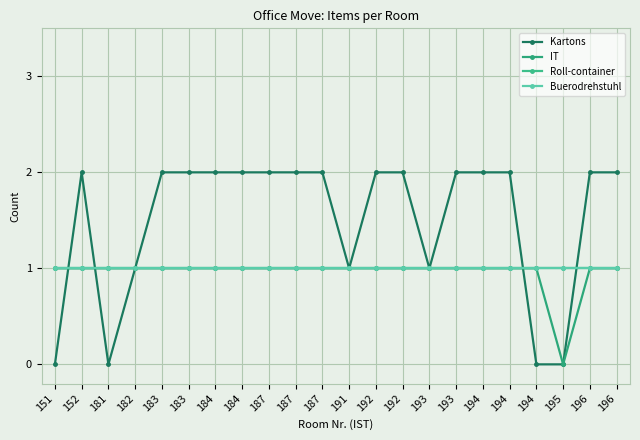

At which category is the sum across all series the highest?

152